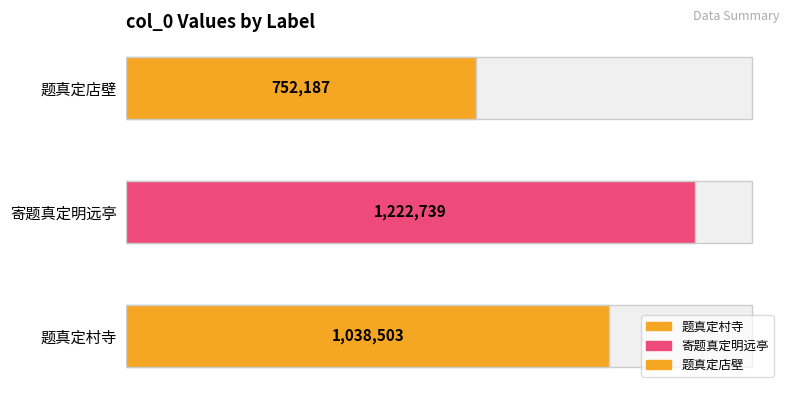

What is the difference between the maximum and second lowest values?

184236